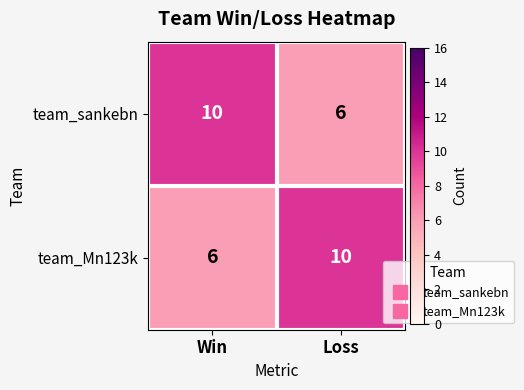

What is the average value of the team_sankebn series?

8